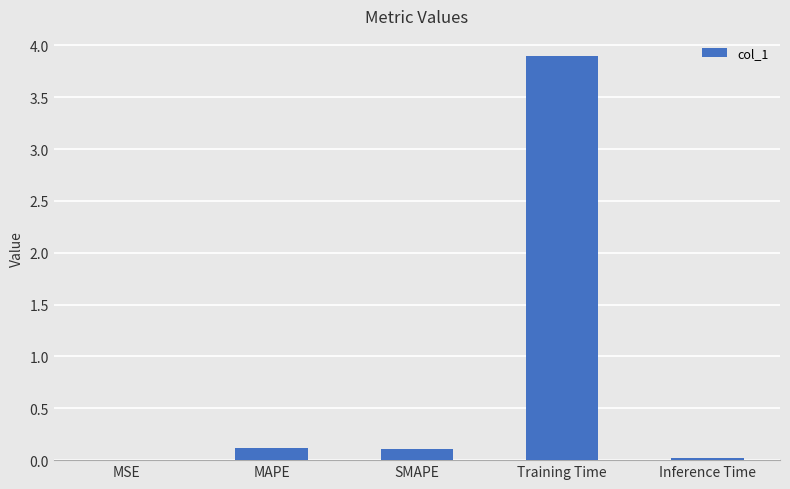

Are the bars horizontal?

No